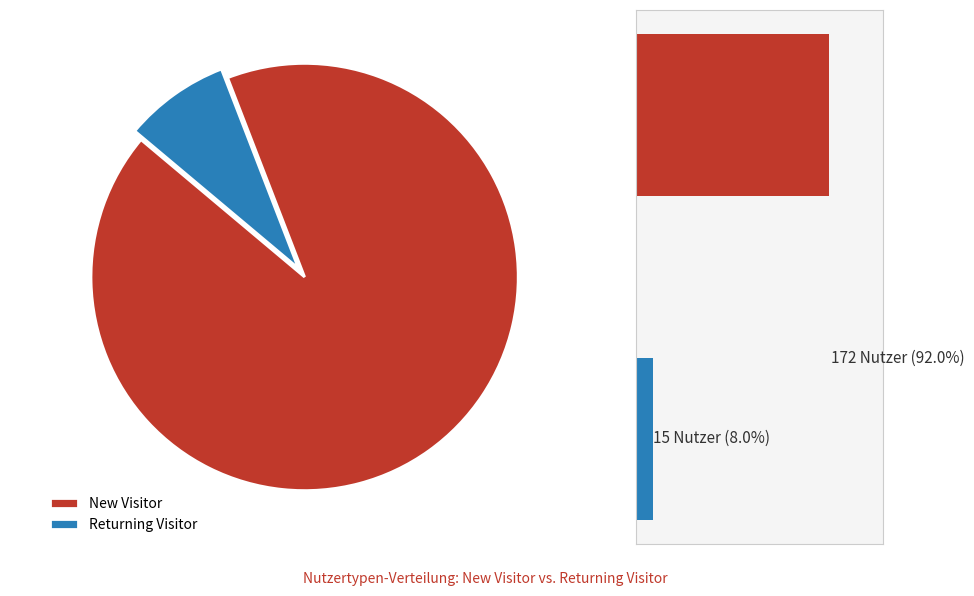

To the nearest percent, what is the difference between the Returning Visitor and New Visitor slice percentages?

84%